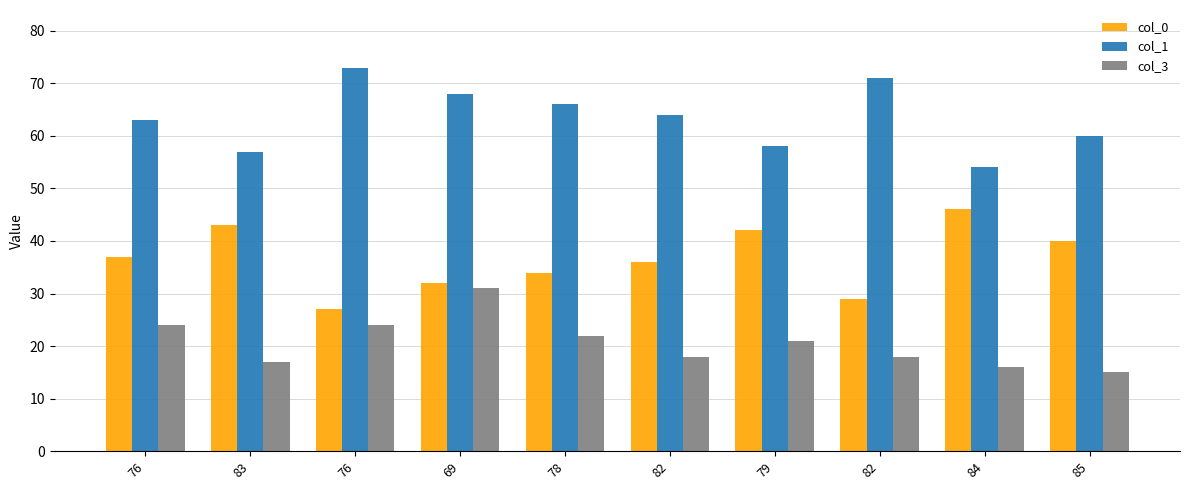

How many groups of bars are there?

10